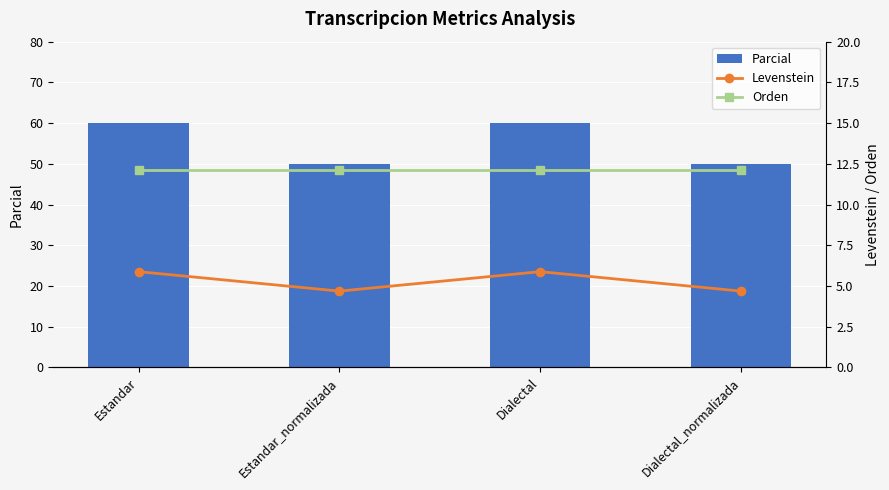

Does the chart contain any negative values?

No